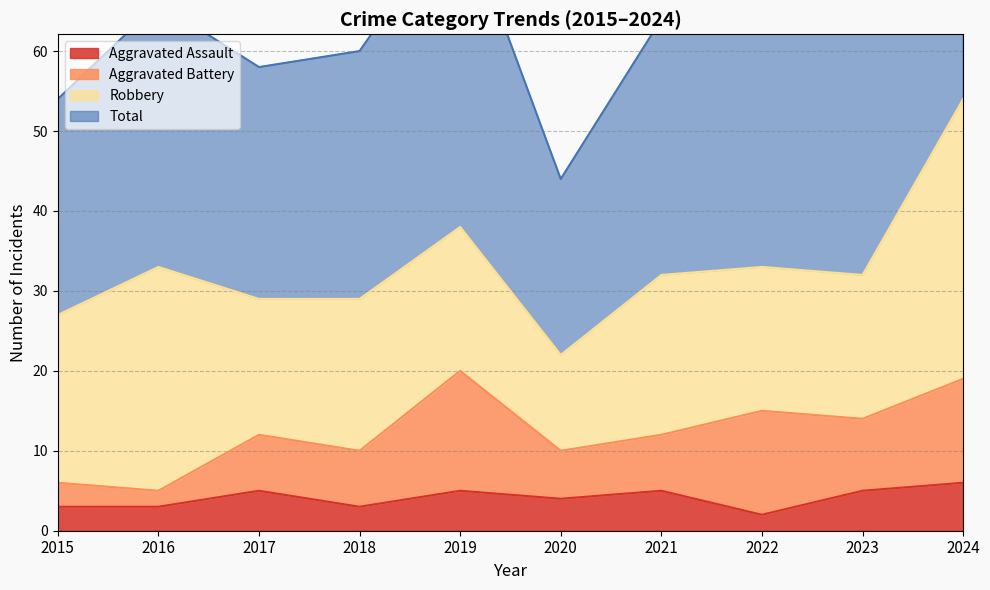

In Total, how many points are lower than both neighbors (excluding endpoints)?

3